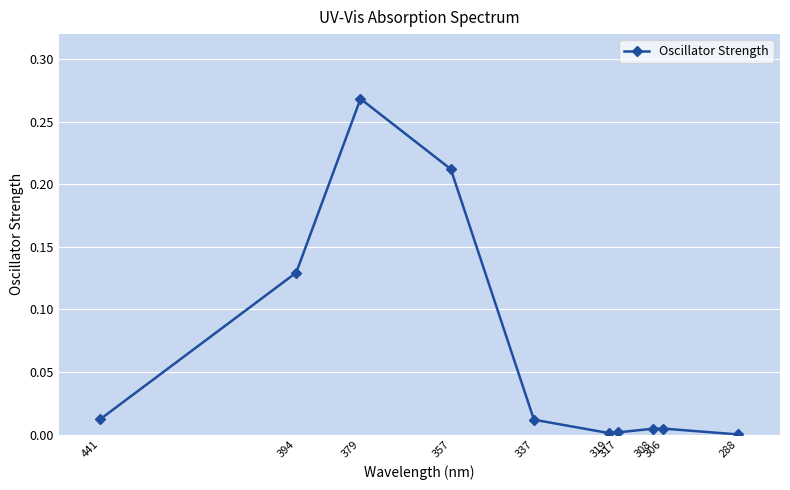

How many lines are shown in the chart?

1